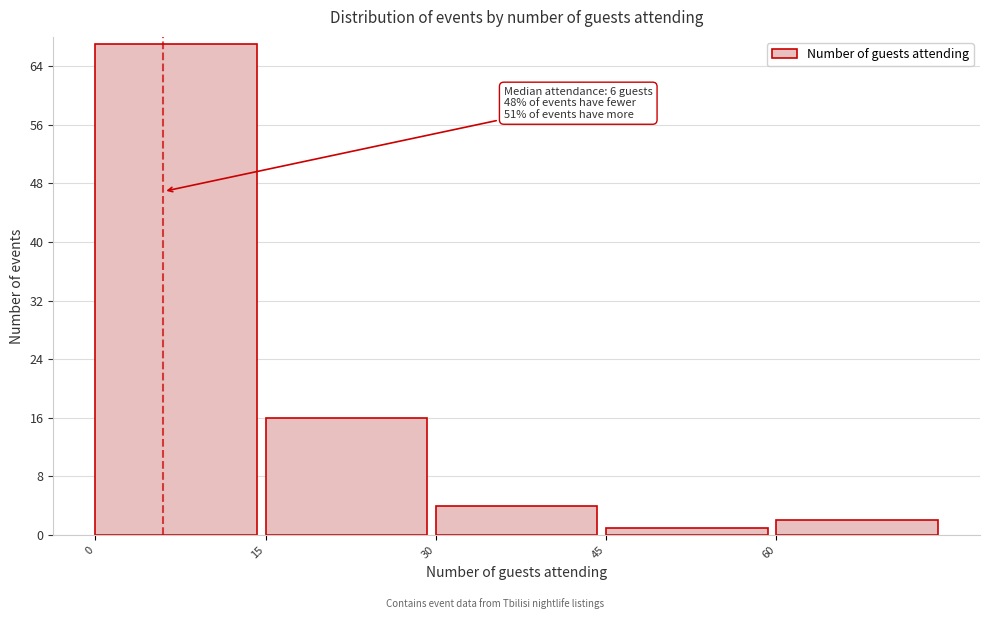

Which range on the x-axis has the tallest bar?

0 to 15